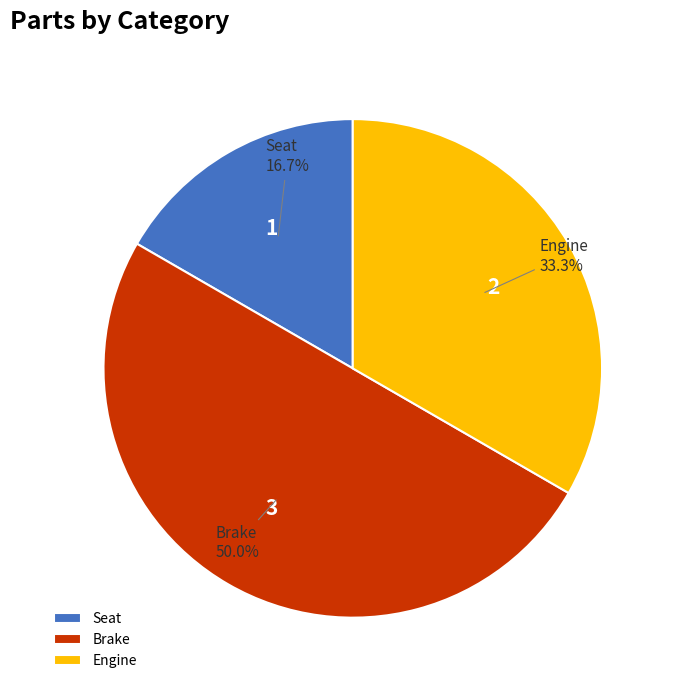

Which has a higher value, Engine or Brake?

Brake